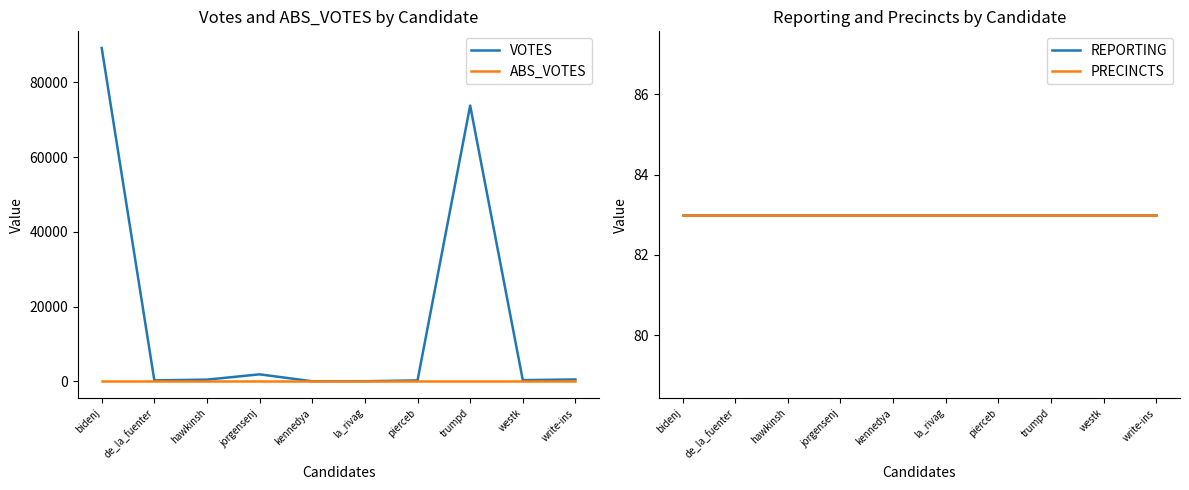

How many series are shown in this chart?

4